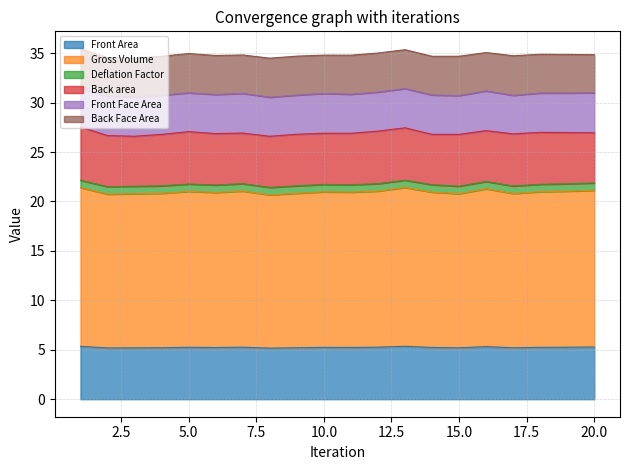

Between 6 and 3, which is larger?

6